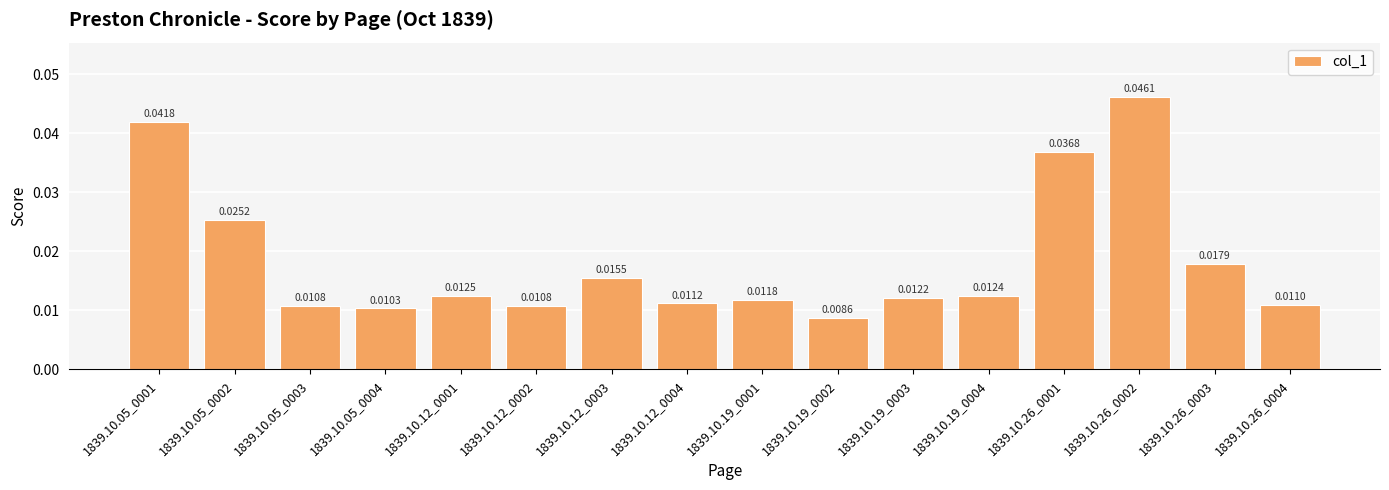

Where is the data nearest to the value 0?

1839.10.19_0002